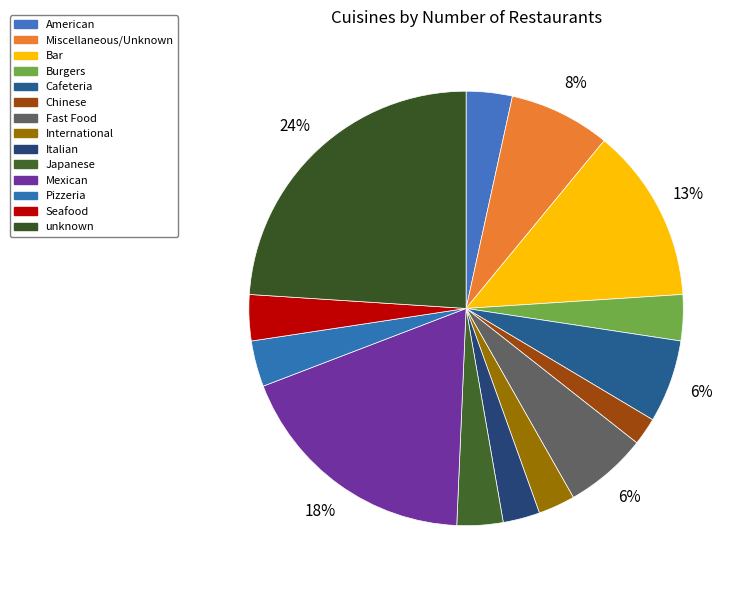

How many segments does this pie chart have?

14